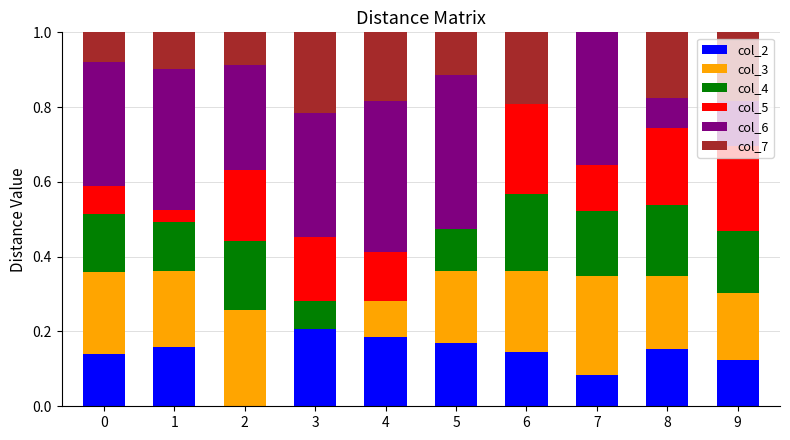

What is the sum of all col_2 values?

1.4